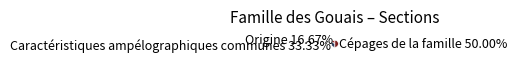

Is there any slice that represents more than half of the pie?

No